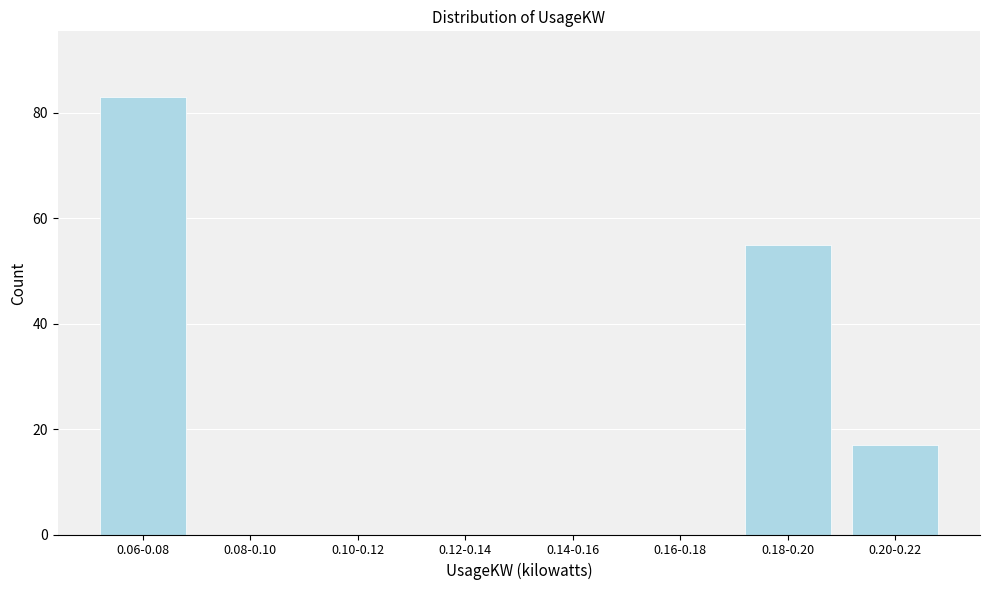

Reading left to right, list all the values displayed in this chart.

0.06-0.08=83	0.08-0.10=0	0.10-0.12=0	0.12-0.14=0	0.14-0.16=0	0.16-0.18=0	0.18-0.20=55	0.20-0.22=17